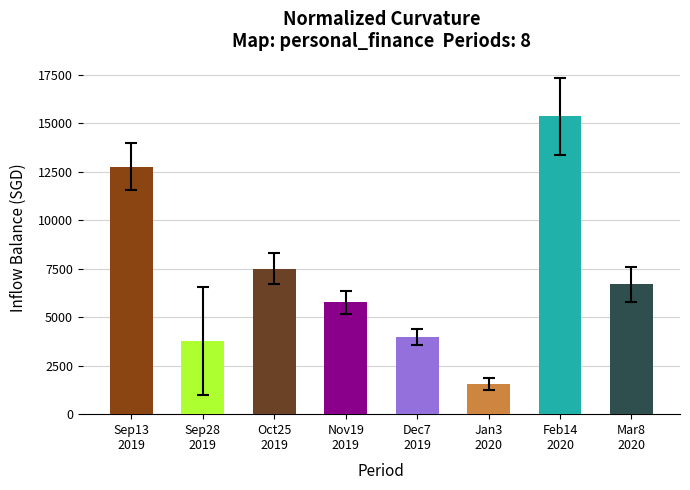

What is the average value?

7174.9